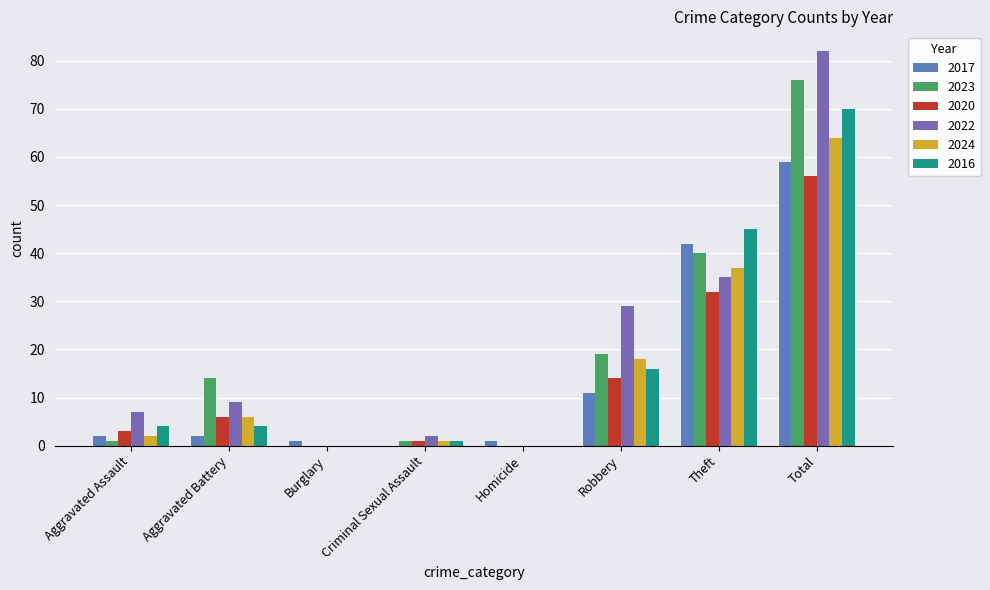

What is the sum of all 2016 values?

140